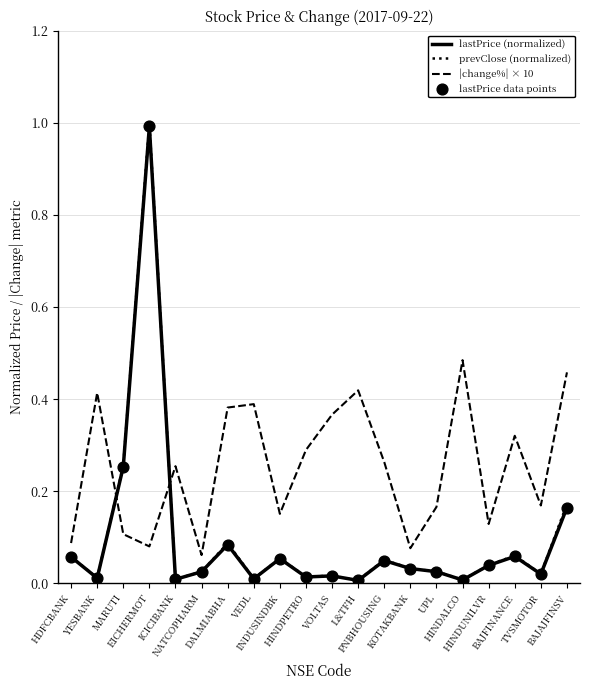

Which series has the largest range (max minus min)?

prevClose (normalized)